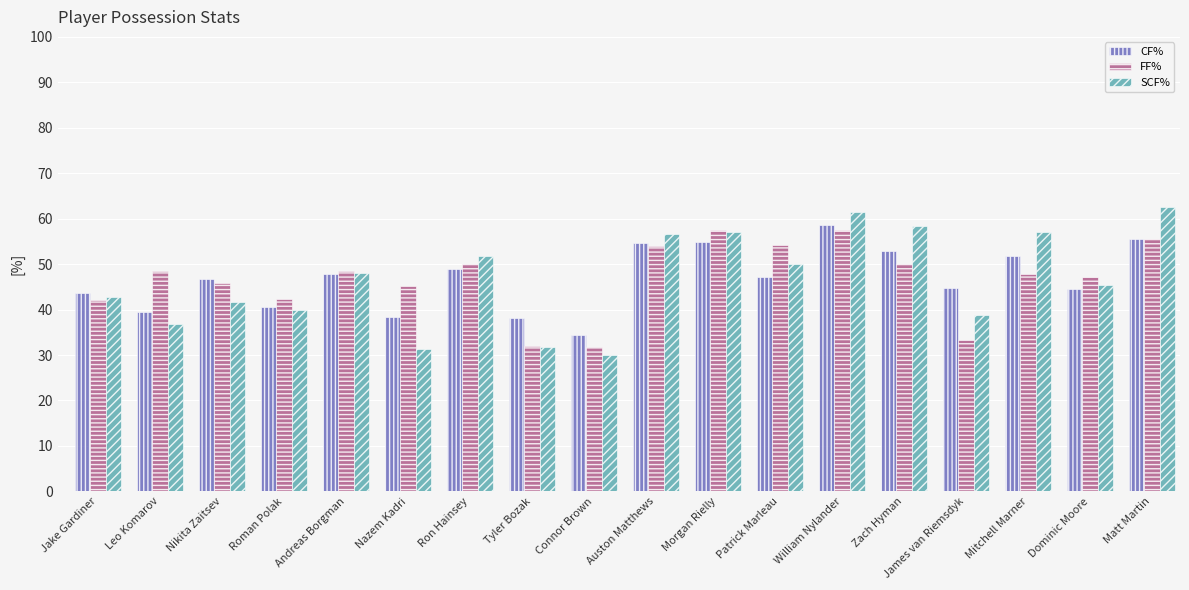

Which label corresponds to the largest value in the chart?

Matt Martin